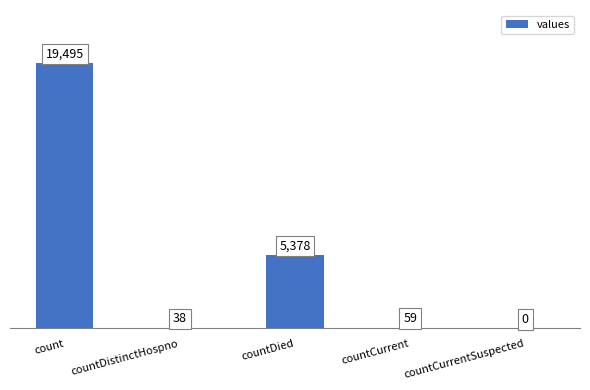

The chart shows a value of 32304 at count. True or false?

False